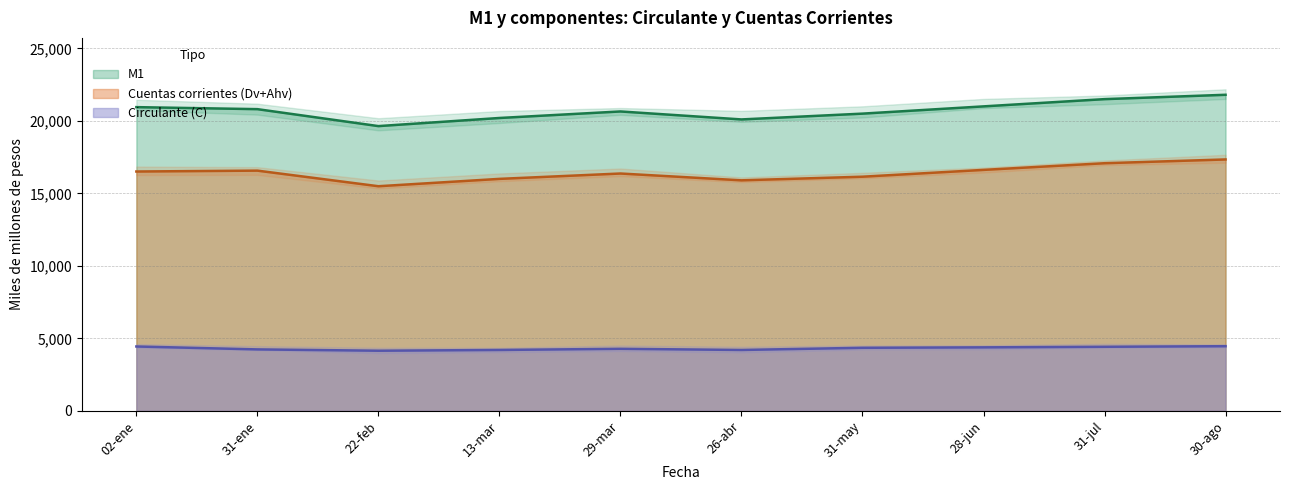

Is the value of Circulante (C) at 31-05 greater than the value of M1 at 31-07-14?

No